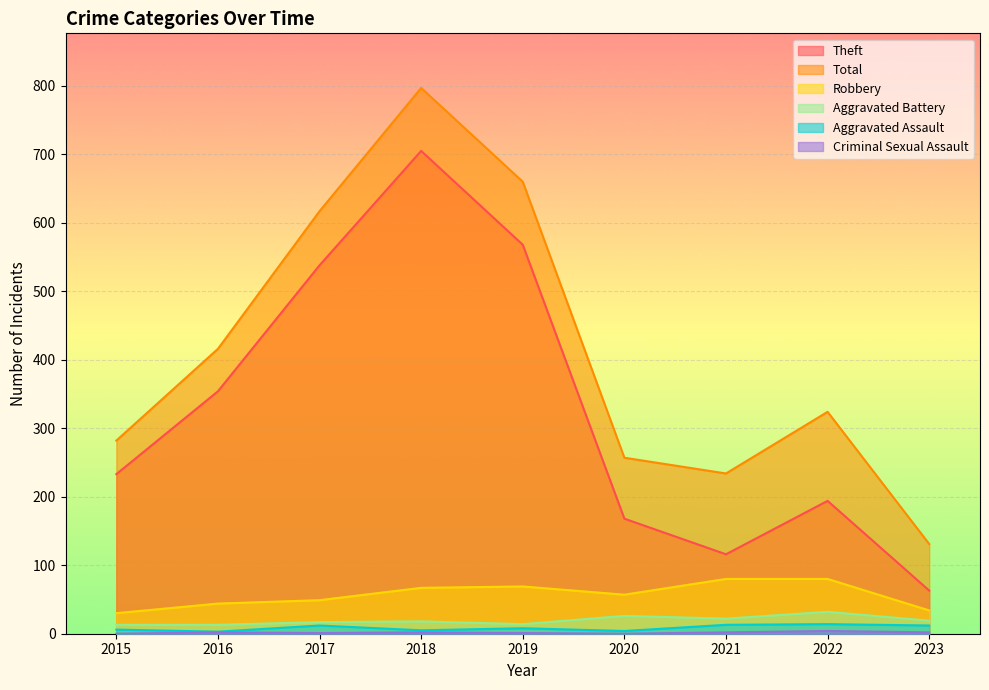

In Aggravated Battery, how many points are lower than both neighbors (excluding endpoints)?

2